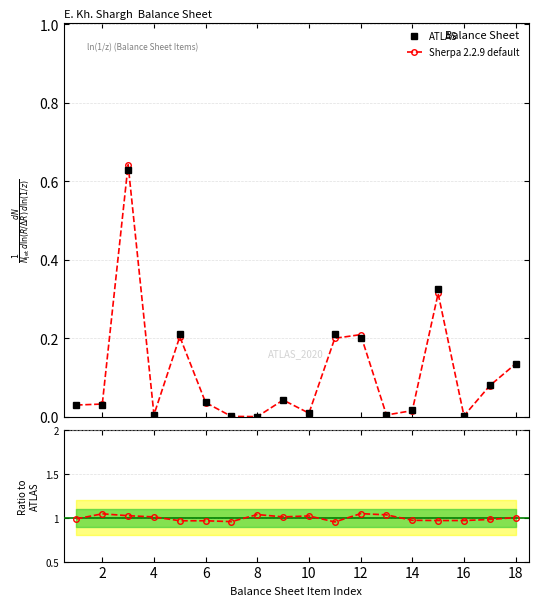

True or false: Sherpa 2.2.9 default has a value of 1.0 at 14.

True